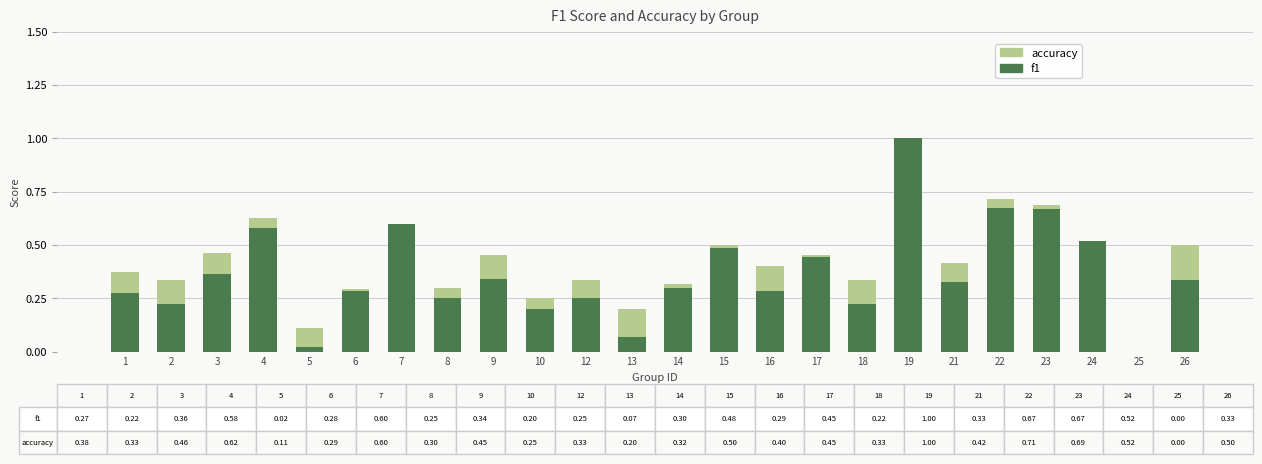

Is it true that f1 equals 0.1 at 16?

False